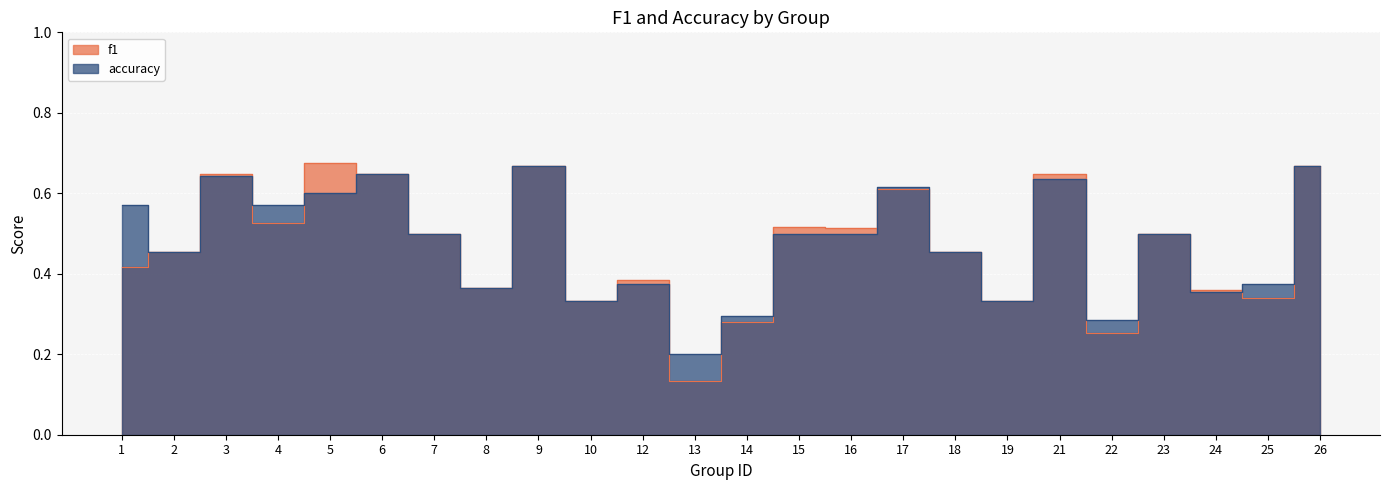

What is the difference between the second highest and minimum values in the f1 series?

0.5